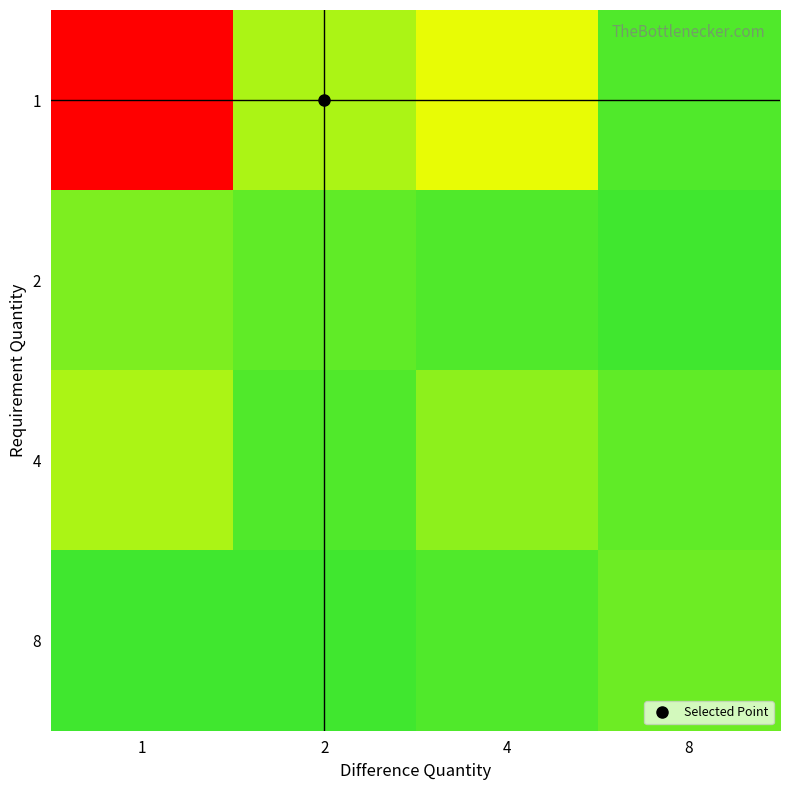

List the series in order of their peak value, lowest first.

8, 2, 4, 1